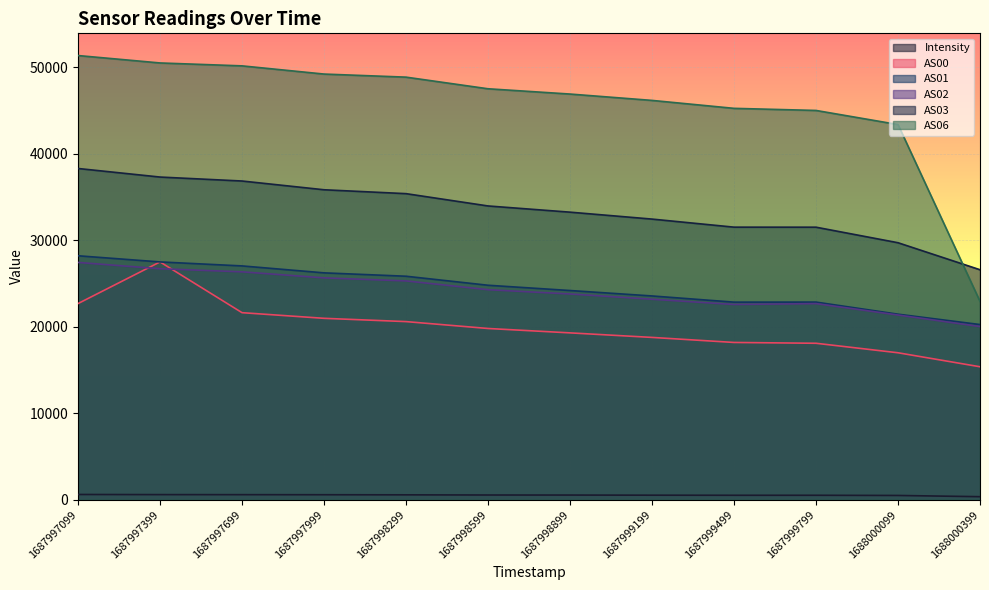

Does the chart display data point markers on the line(s)?

No